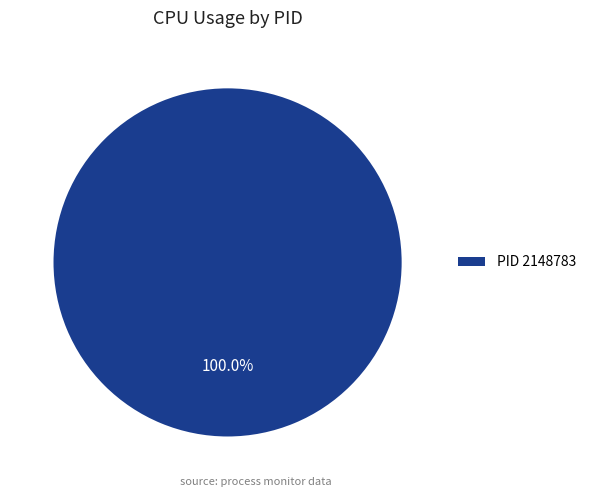

Which slice represents more than half of the pie?

PID 2148783